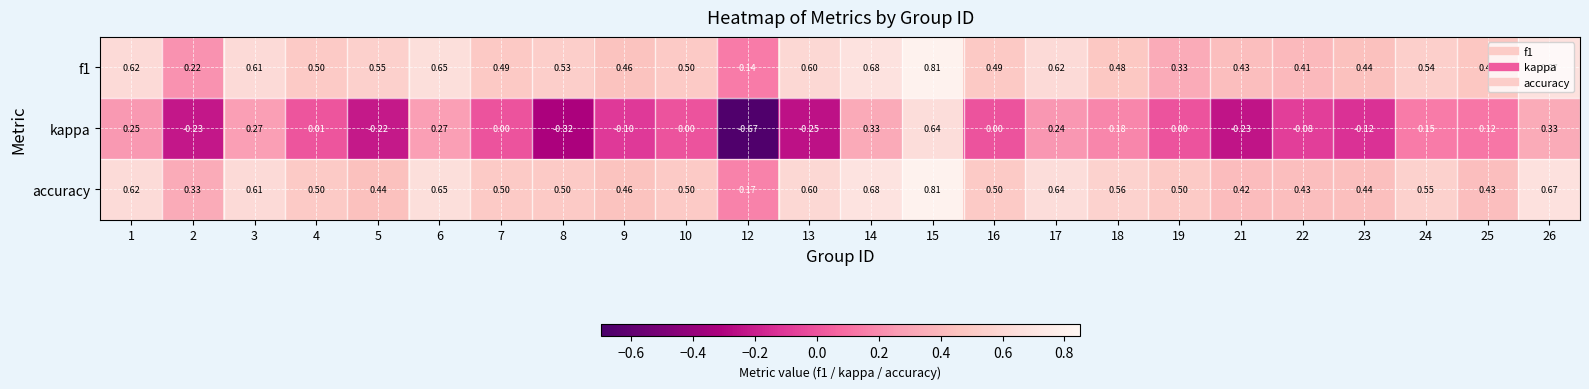

Which series has the largest total across all categories?

accuracy